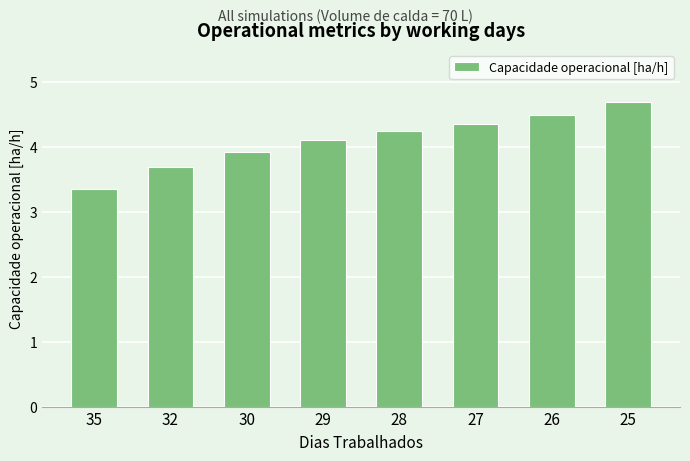

What is the approximate value at 35?

3.3